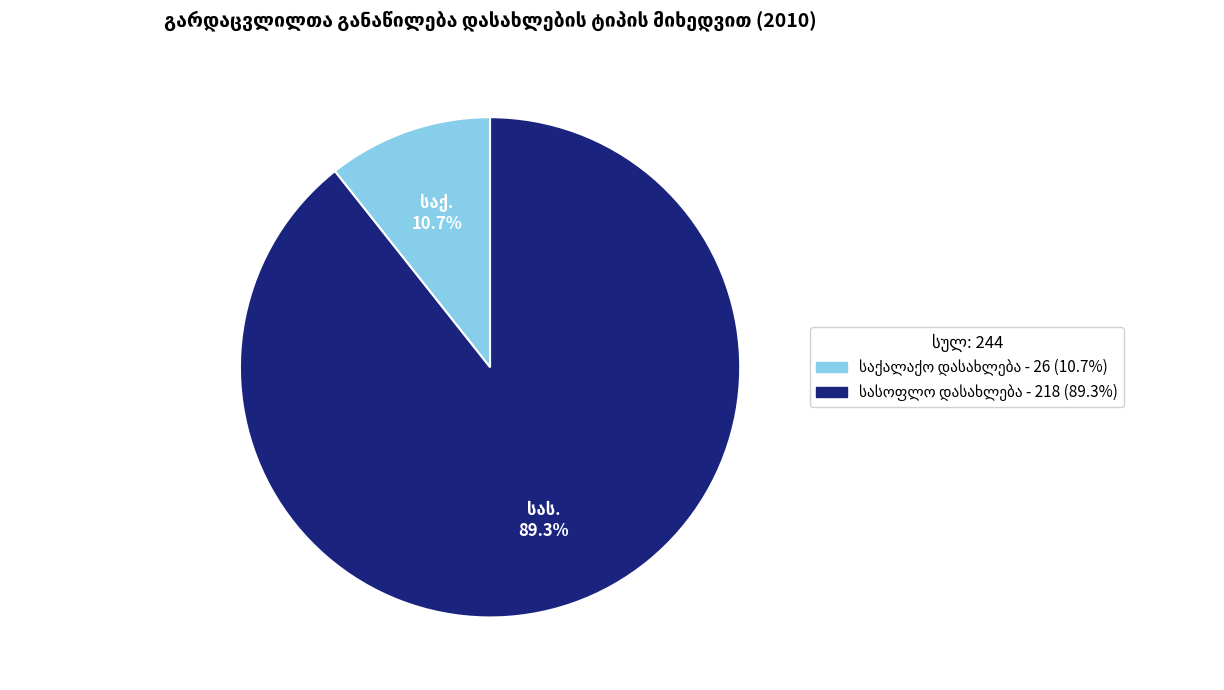

Is there a majority slice in this chart?

Yes